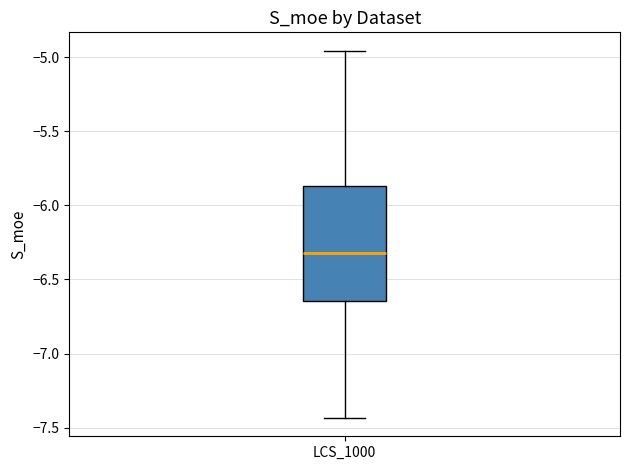

Where is the upper edge of the box for LCS_1000 on the y-axis? The values are not printed on the chart, so give them approximately, as read against the axis.

-5.85